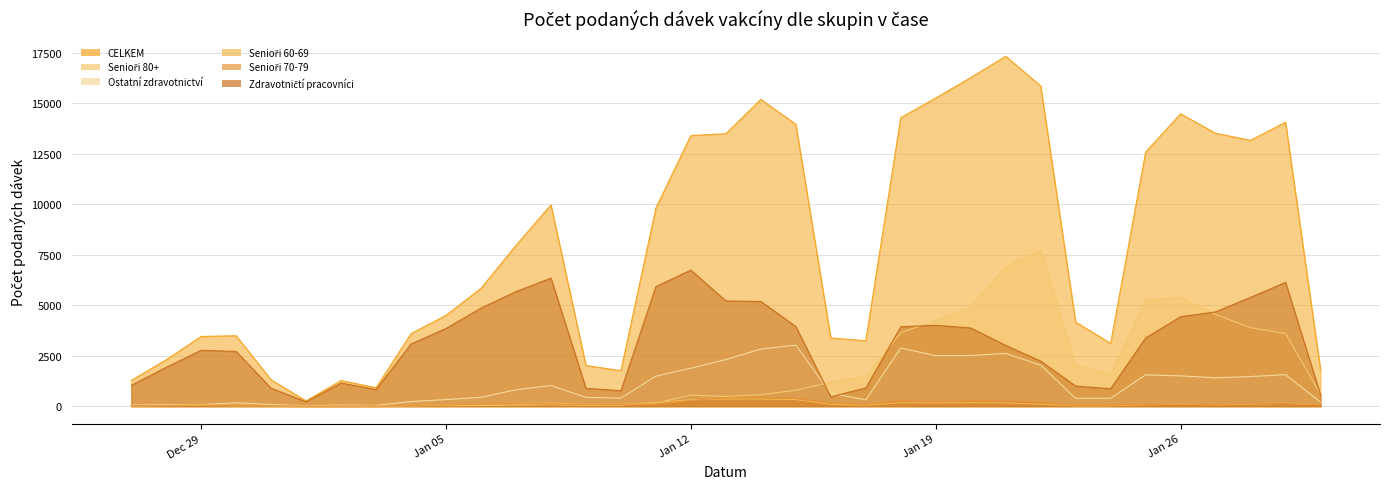

At 2021-01-09, list the series in order from smallest to largest.

Senioři 80+, Senioři 70-79, Senioři 60-69, Ostatní zdravotnictví, Zdravotničtí pracovníci, CELKEM